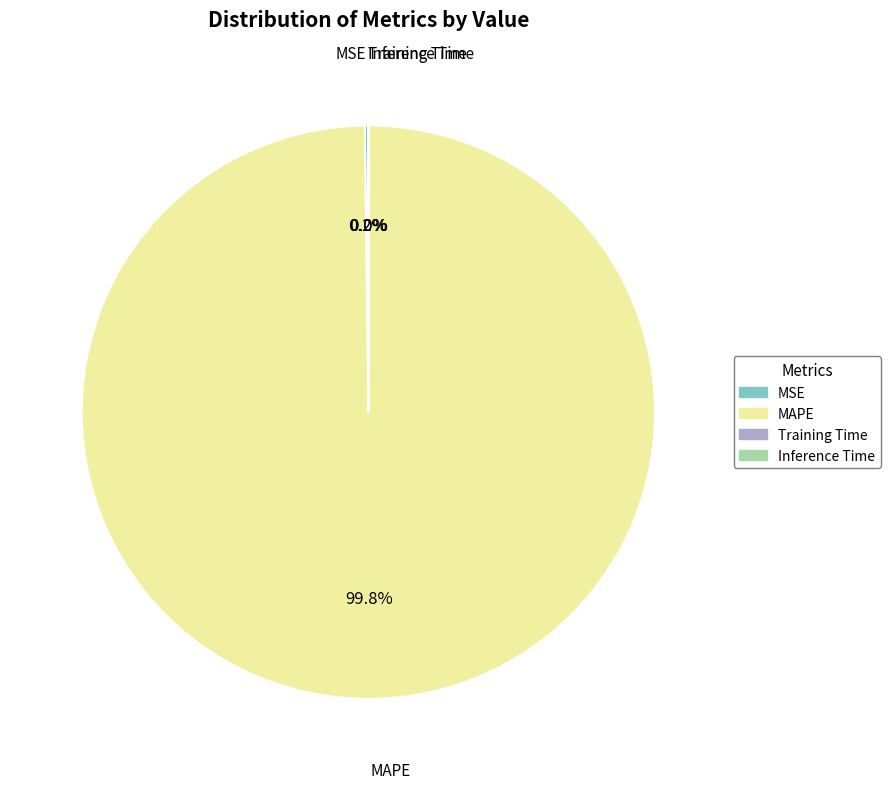

What is the majority slice?

MAPE